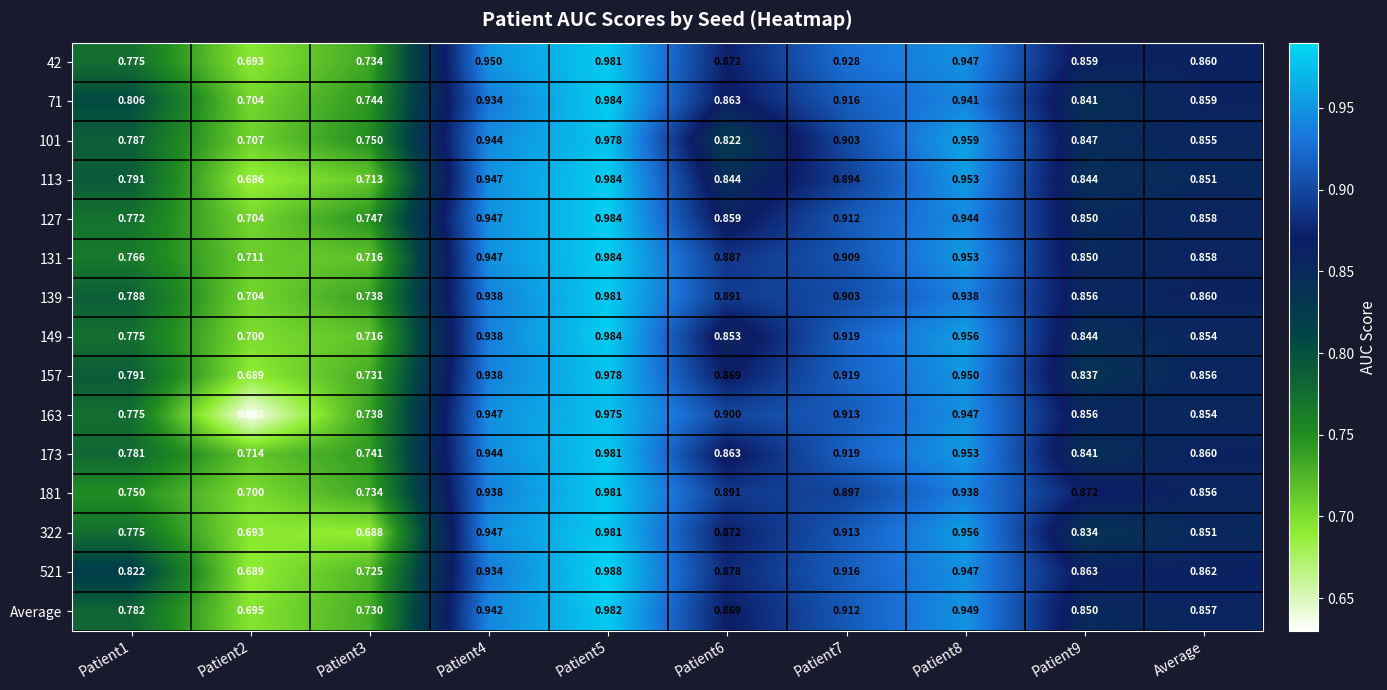

Count the number of data series in this chart.

15